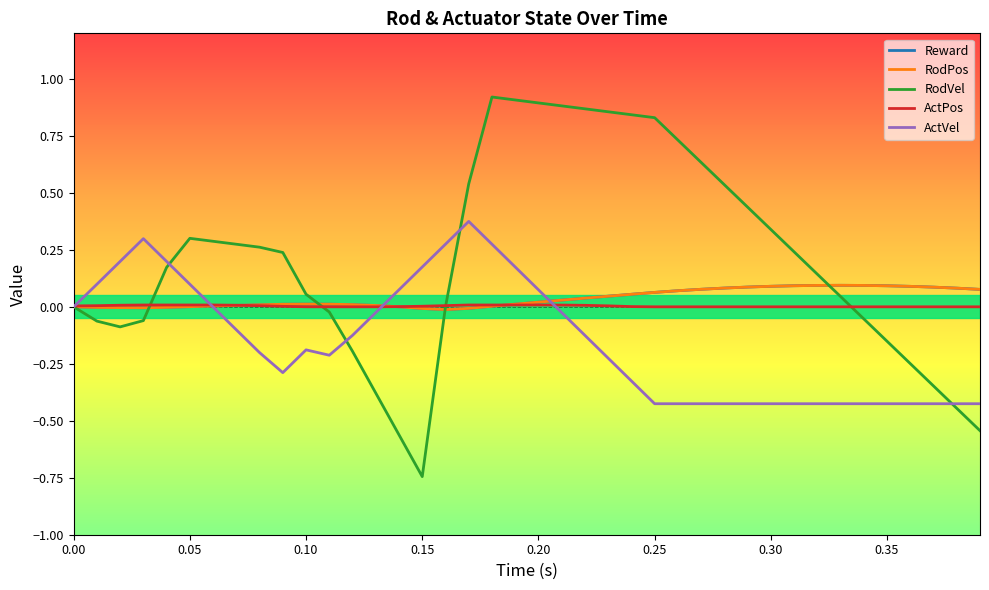

Is this an area chart (filled region under the line)?

No